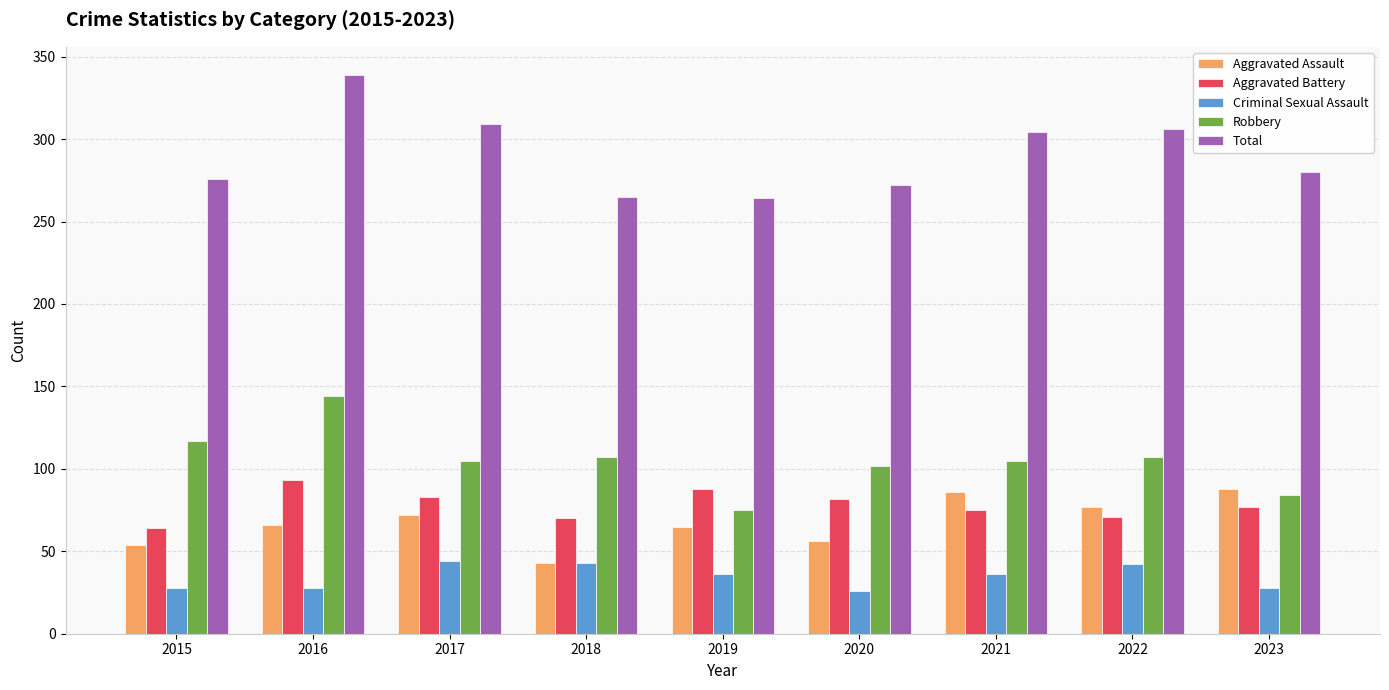

True or false: Robbery has a value of 153 at 2017.

False